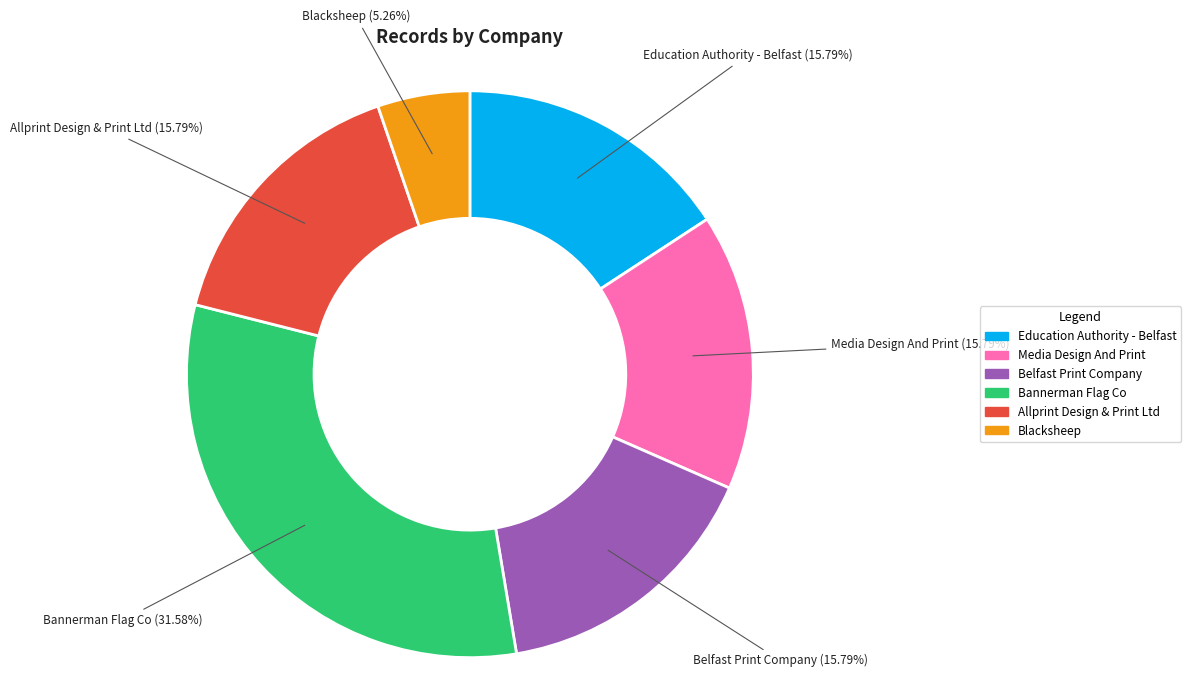

To the nearest percent, what is the average slice percentage?

17%